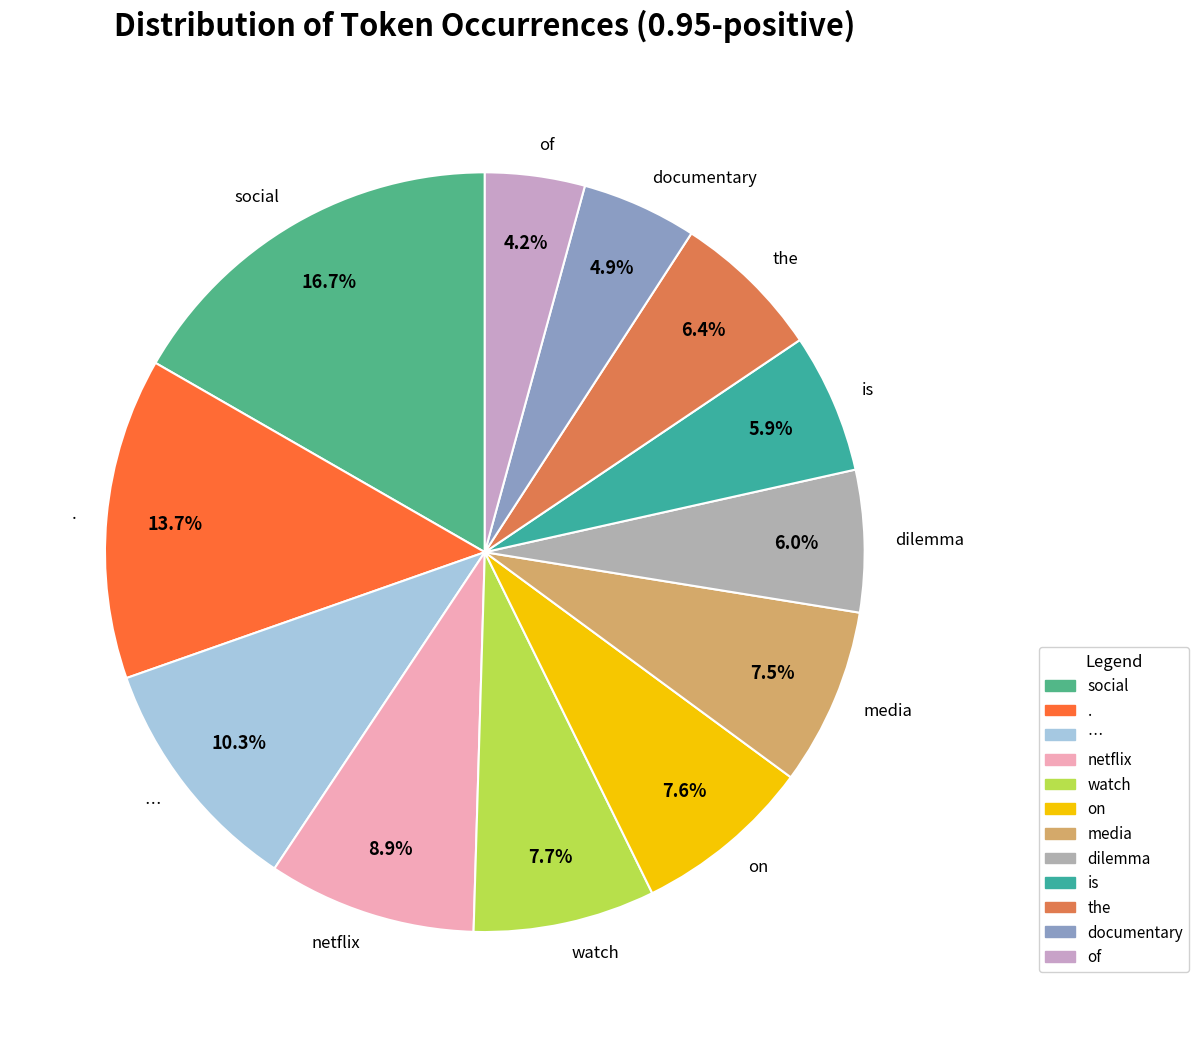

True or false: documentary accounts for 16% of the total.

False